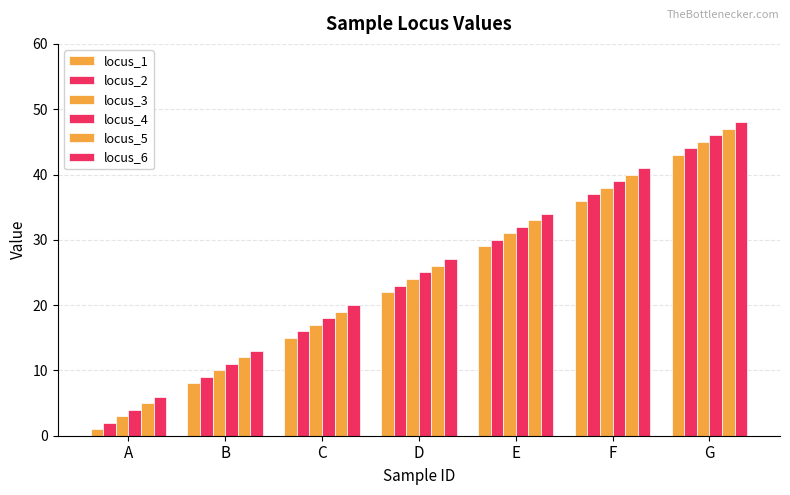

Reading left to right, list all the values displayed in this chart.

locus_1: 1	8	15	22	29	36	43
locus_2: 2	9	16	23	30	37	44
locus_3: 3	10	17	24	31	38	45
locus_4: 4	11	18	25	32	39	46
locus_5: 5	12	19	26	33	40	47
locus_6: 6	13	20	27	34	41	48